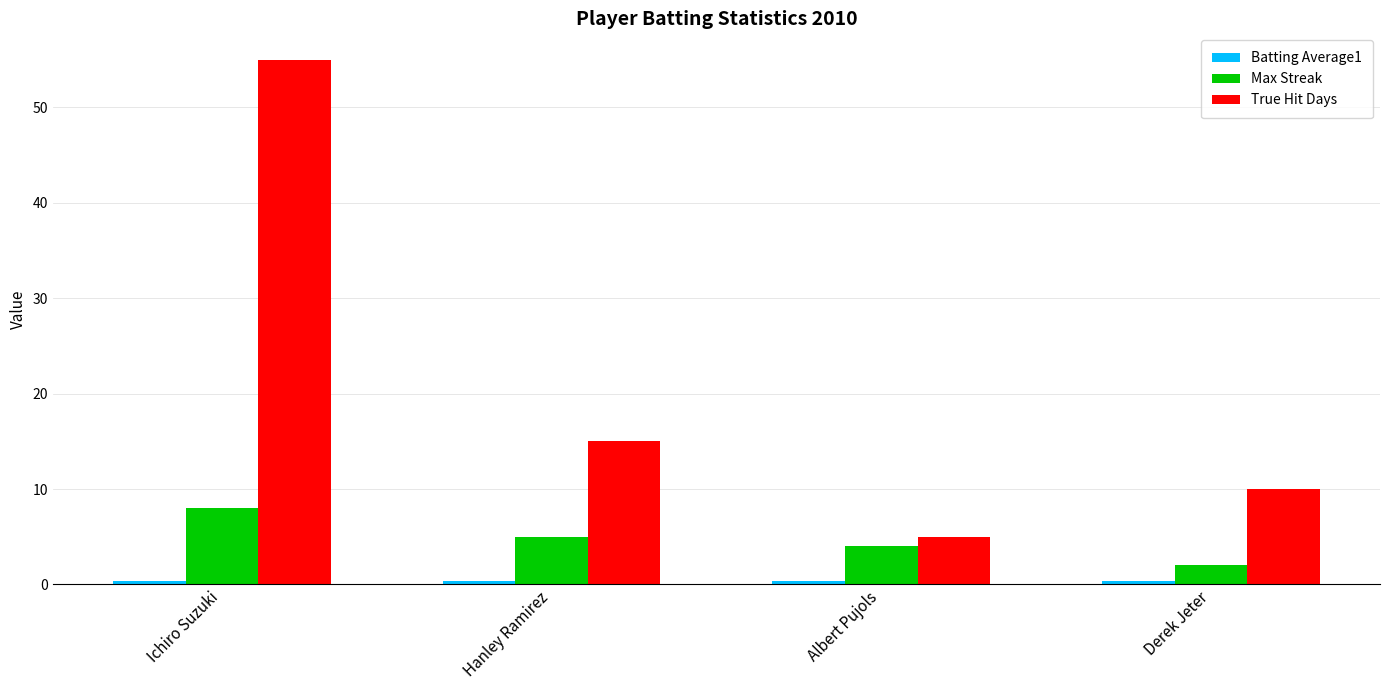

Which series changed the most between Ichiro Suzuki and Albert Pujols?

True Hit Days